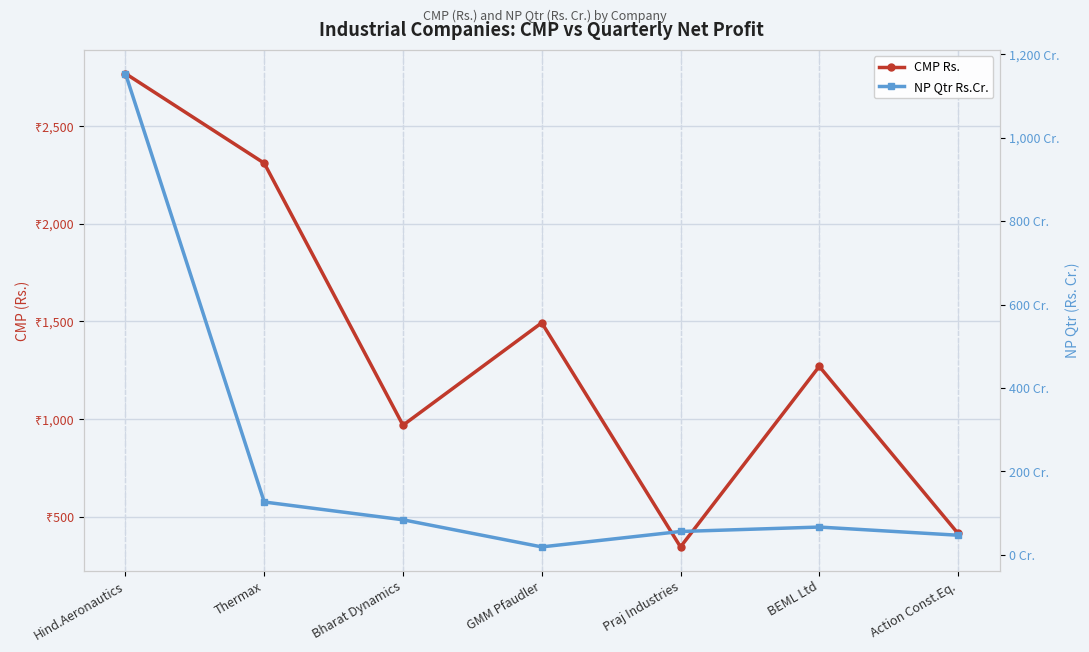

Reading left to right, transcribe all the data shown in this chart.

CMP Rs.: Hind.Aeronautics=2767.8	Thermax=2309.5	Bharat Dynamics=969.5	GMM Pfaudler=1493.3	Praj Industries=347.2	BEML Ltd=1270.5	Action Const.Eq.=415.9
NP Qtr Rs.Cr.: Hind.Aeronautics=1154.0	Thermax=126.4	Bharat Dynamics=83.7	GMM Pfaudler=18.7	Praj Industries=55.7	BEML Ltd=66.3	Action Const.Eq.=46.7